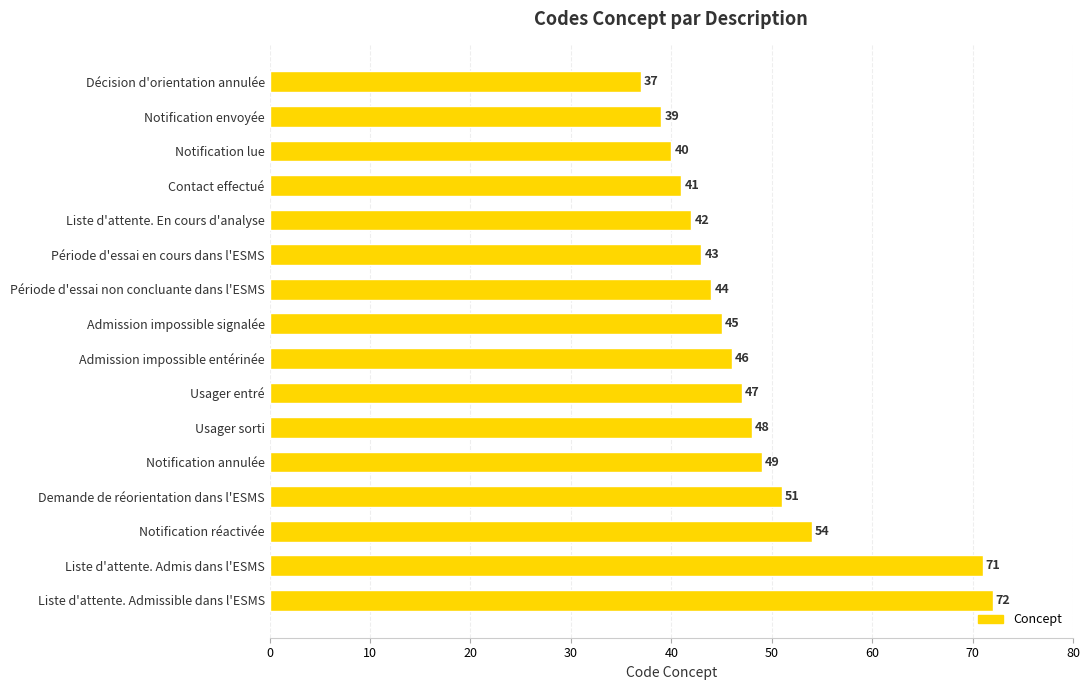

Which label corresponds to the largest value in the chart?

Liste d'attente. Admissible dans l'ESMS